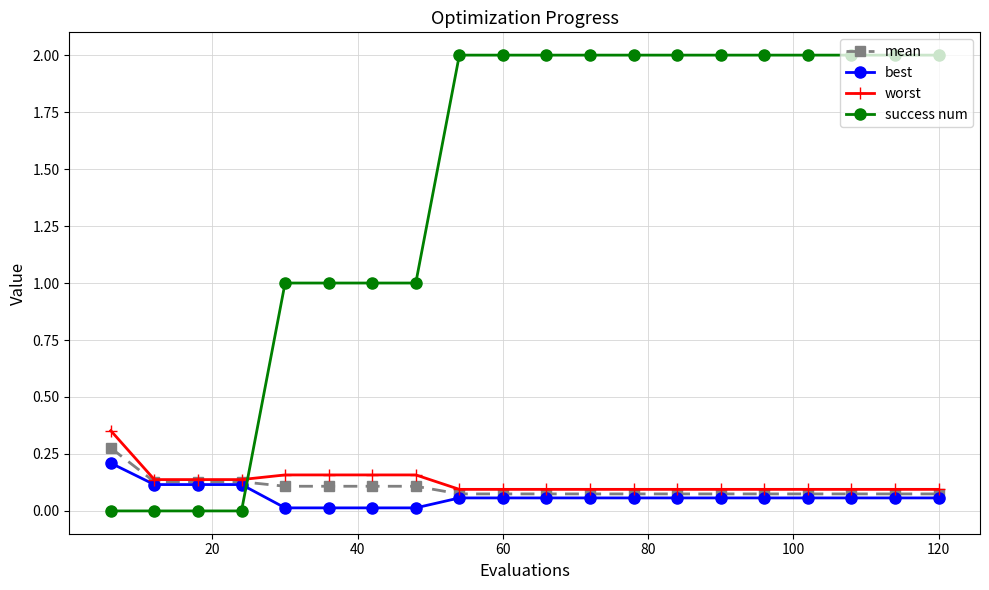

Which series has the largest range (max minus min)?

success num